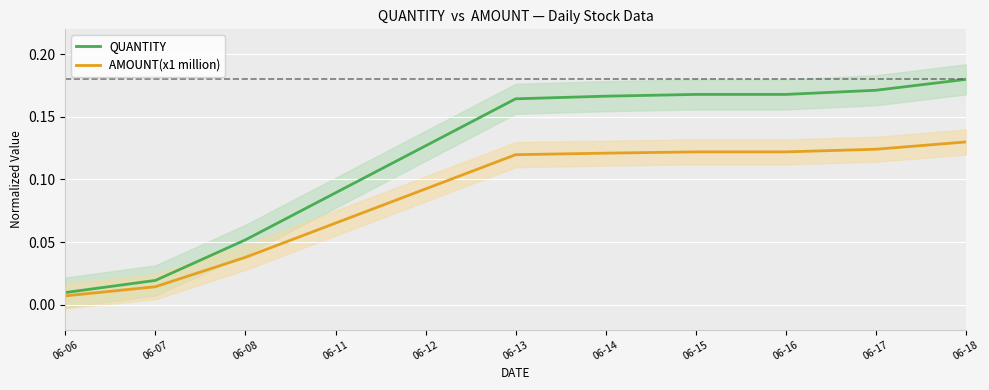

True or false: QUANTITY has a value of 0.0 at 06-12.

False